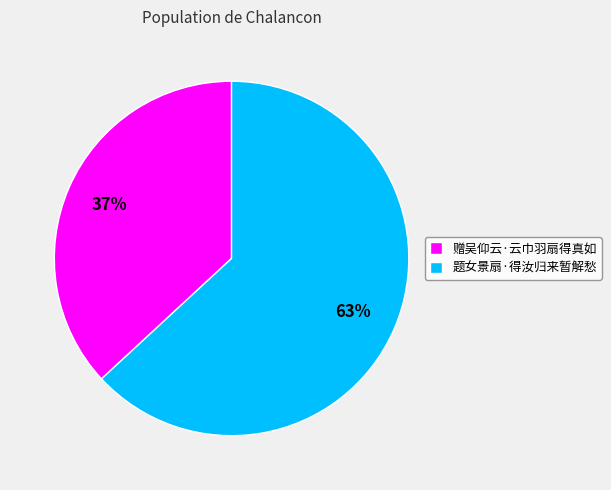

Between 题女景扇·得汝归来暂解愁 and 赠吴仰云·云巾羽扇得真如, which is larger?

题女景扇·得汝归来暂解愁